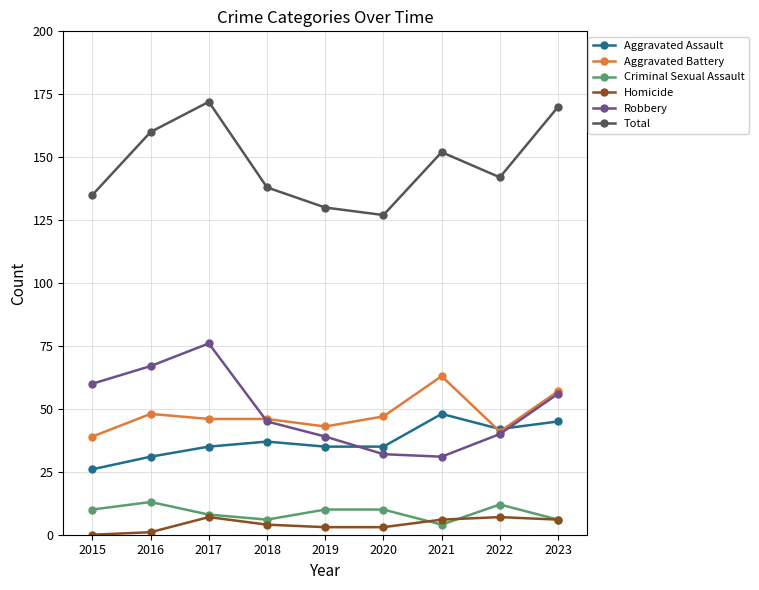

How many interior local valleys does the Robbery series have?

1